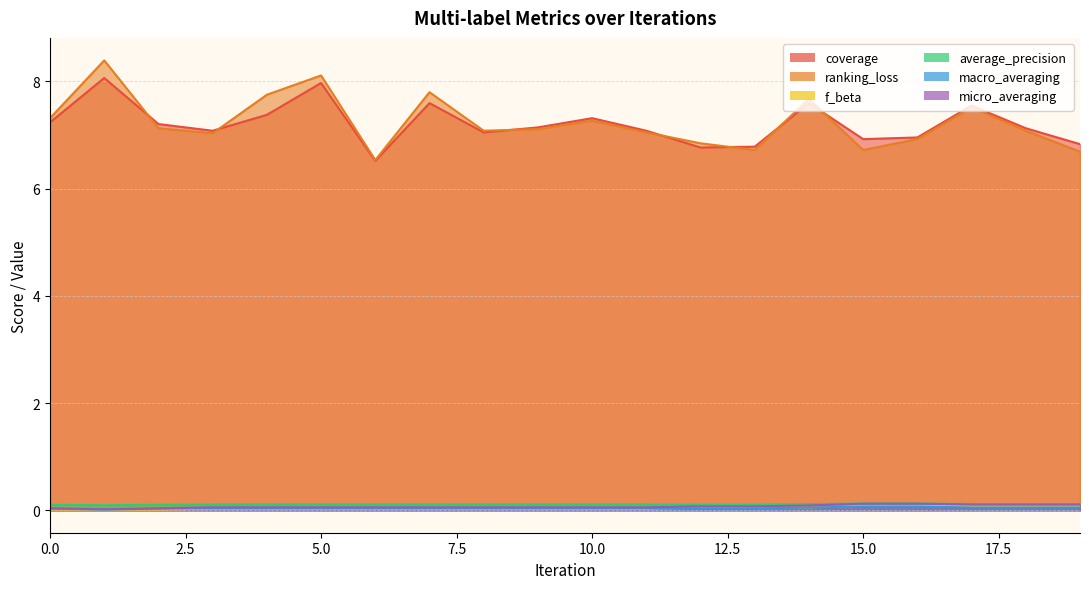

Reading right to left, transcribe all the data shown in this chart.

coverage: 19=6.8	18=7.1	17=7.5	16=7.0	15=6.9	14=7.6	13=6.8	12=6.8	11=7.1	10=7.3	9=7.1	8=7.0	7=7.6	6=6.5	5=8.0	4=7.4	3=7.1	2=7.2	1=8.1	0=7.2
ranking_loss: 19=6.7	18=7.1	17=7.5	16=6.9	15=6.7	14=7.7	13=6.7	12=6.8	11=7.0	10=7.3	9=7.1	8=7.1	7=7.8	6=6.5	5=8.1	4=7.8	3=7.0	2=7.1	1=8.4	0=7.3
f_beta: 19=0.1	18=0.1	17=0.1	16=0.1	15=0.1	14=0.1	13=0.0	12=0.0	11=0.0	10=0.0	9=0.0	8=0.0	7=0.0	6=0.0	5=0.0	4=0.0	3=0.0	2=0.0	1=0.0	0=0.0
average_precision: 19=0.1	18=0.1	17=0.1	16=0.1	15=0.1	14=0.1	13=0.1	12=0.1	11=0.1	10=0.1	9=0.1	8=0.1	7=0.1	6=0.1	5=0.1	4=0.1	3=0.1	2=0.1	1=0.1	0=0.1
macro_averaging: 19=0.1	18=0.1	17=0.1	16=0.1	15=0.1	14=0.1	13=0.0	12=0.0	11=0.0	10=0.0	9=0.0	8=0.0	7=0.0	6=0.0	5=0.0	4=0.0	3=0.0	2=0.0	1=0.0	0=0.0
micro_averaging: 19=0.1	18=0.1	17=0.1	16=0.1	15=0.1	14=0.1	13=0.1	12=0.1	11=0.1	10=0.1	9=0.1	8=0.1	7=0.1	6=0.1	5=0.1	4=0.1	3=0.1	2=0.0	1=0.0	0=0.0